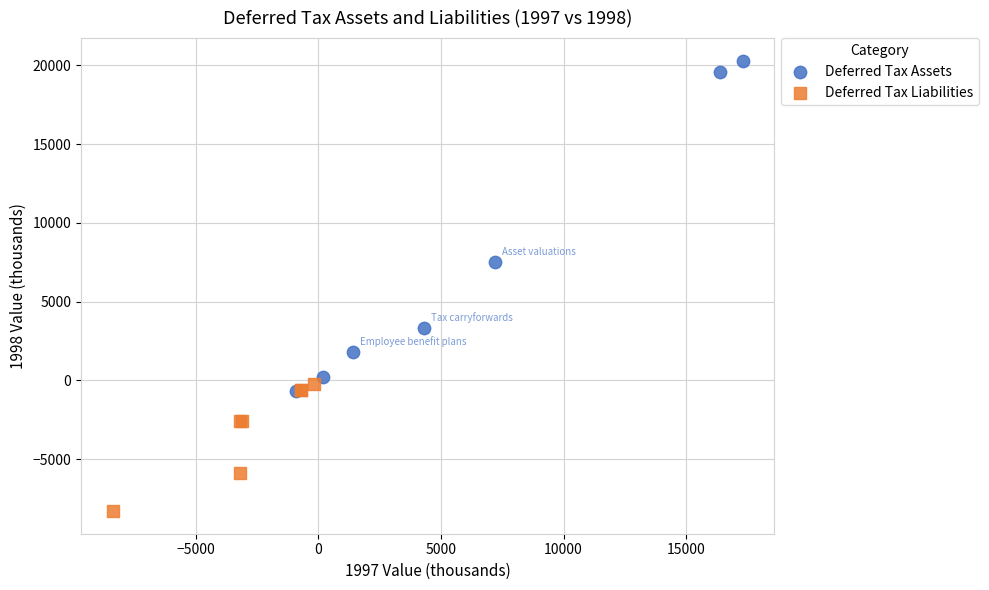

Which series reaches the maximum Y coordinate?

Deferred Tax Assets